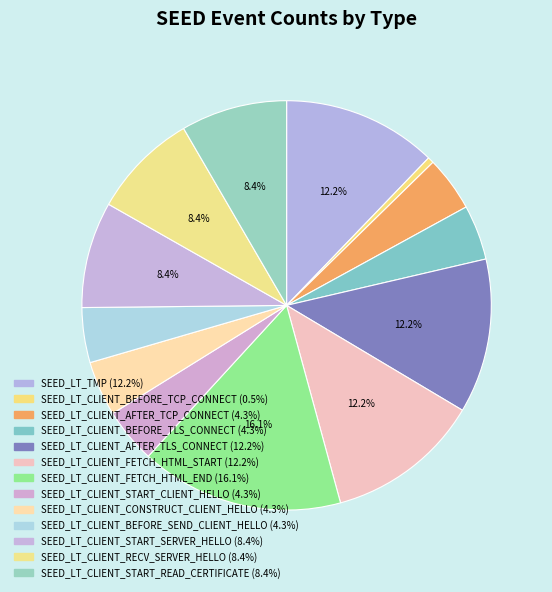

How many segments does this pie chart have?

13